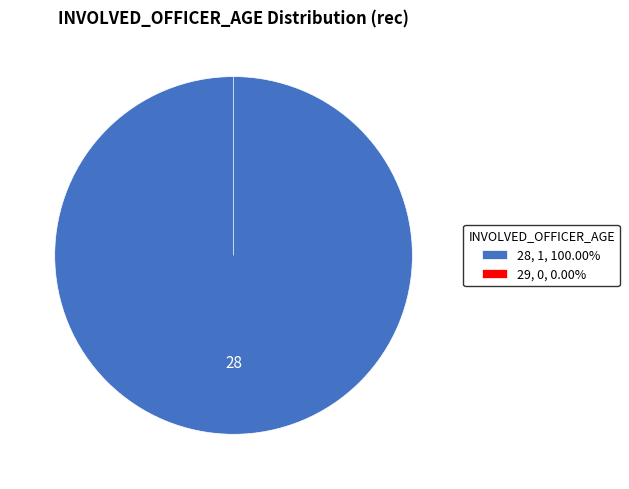

Which category accounts for the majority?

28